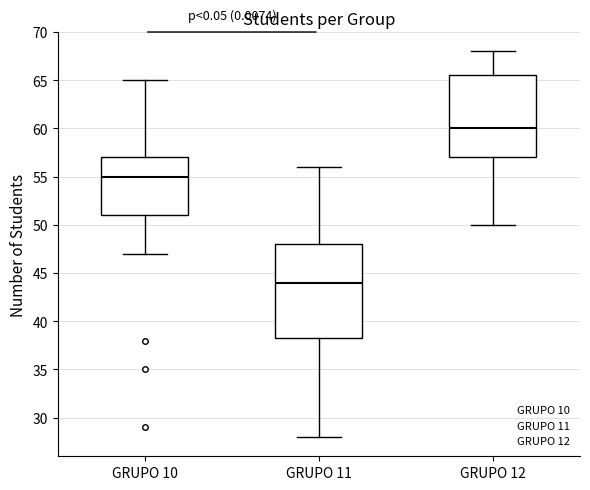

Which box is the tallest, from its lower edge to its upper edge?

GRUPO 11